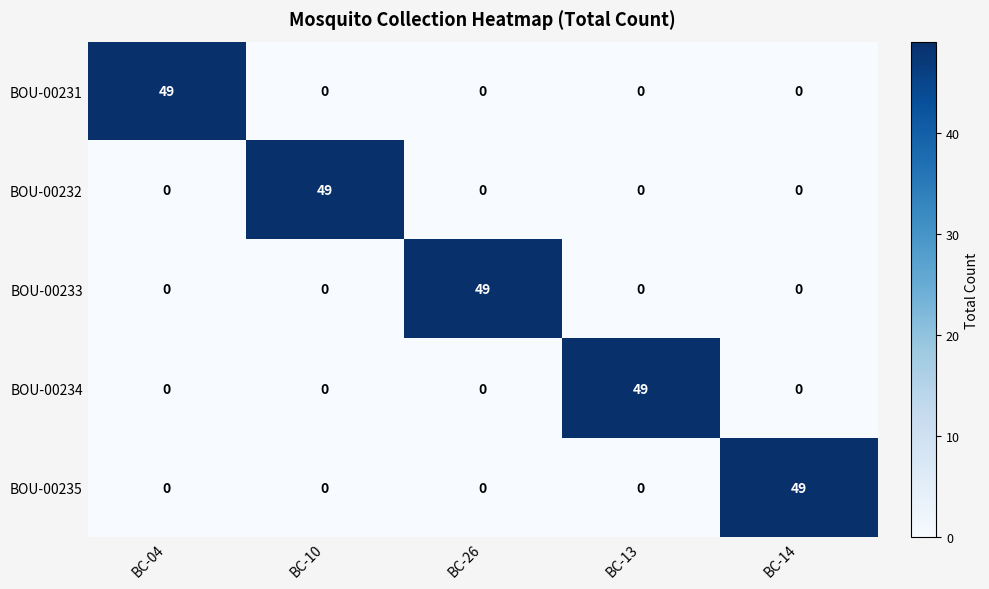

What is the difference between the maximum and minimum values in the BOU-00232 series?

49